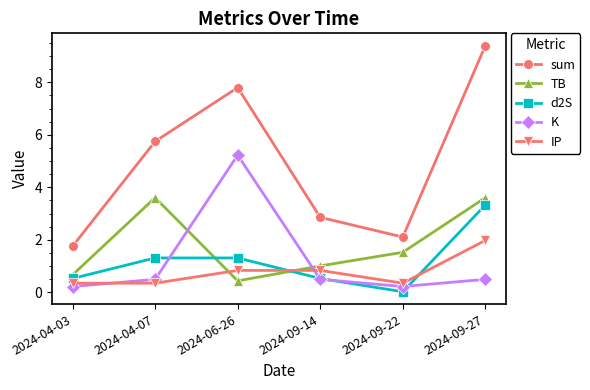

Which series changed the most between 2024-06-26 and 2024-09-22?

sum